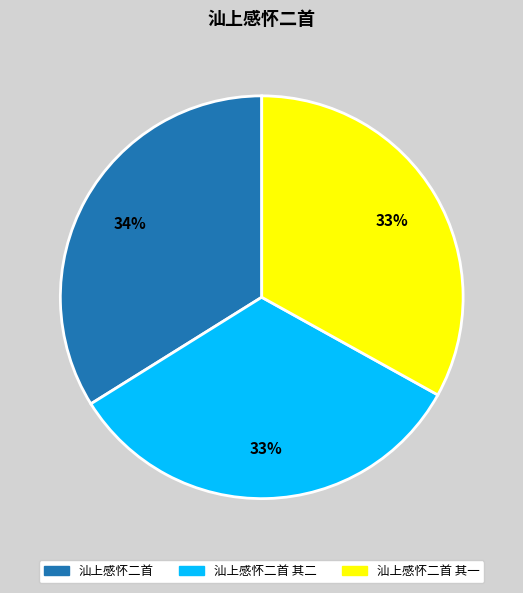

Does any single category account for the majority?

No